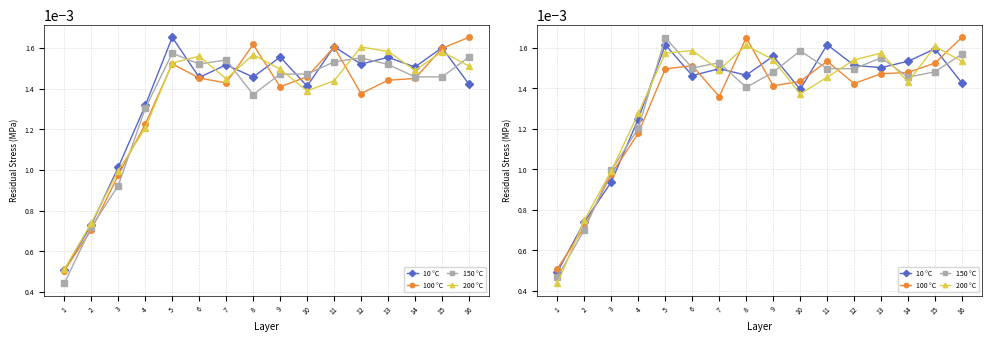

Which category has the lowest value in the 100 °C series?

1